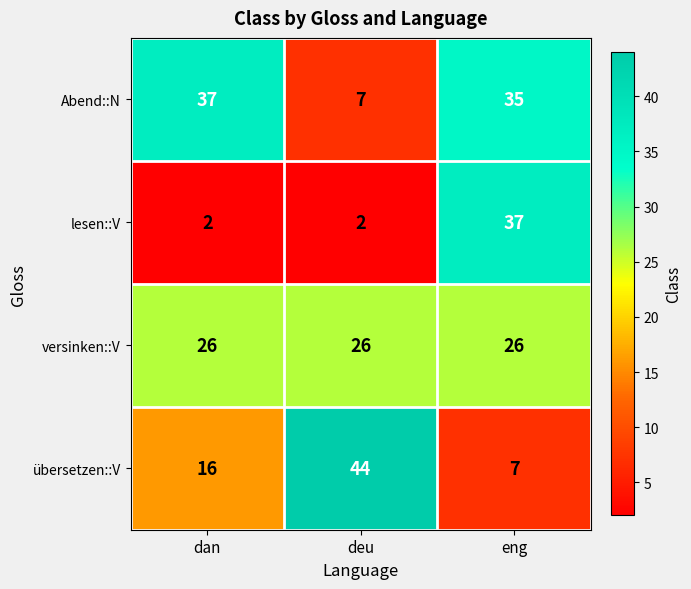

Reading left to right, what are all the values shown in this chart?

Abend::N: 37	7	35
lesen::V: 2	2	37
versinken::V: 26	26	26
übersetzen::V: 16	44	7